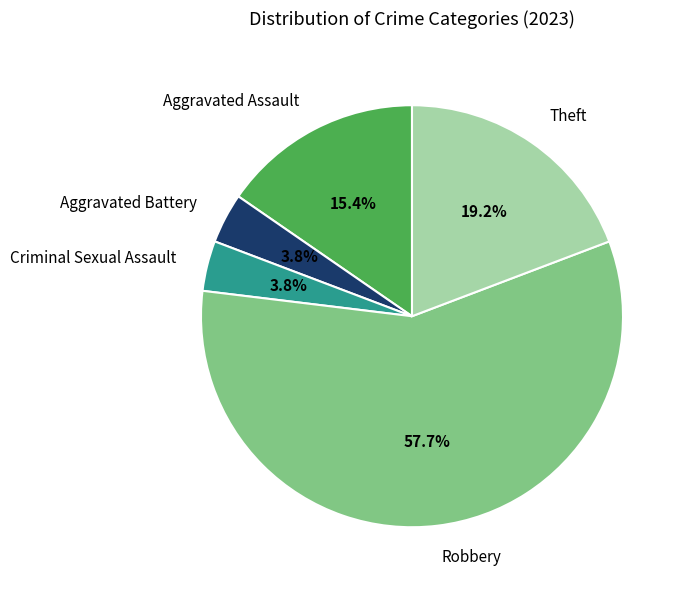

Between Theft and Aggravated Assault, which is larger?

Theft